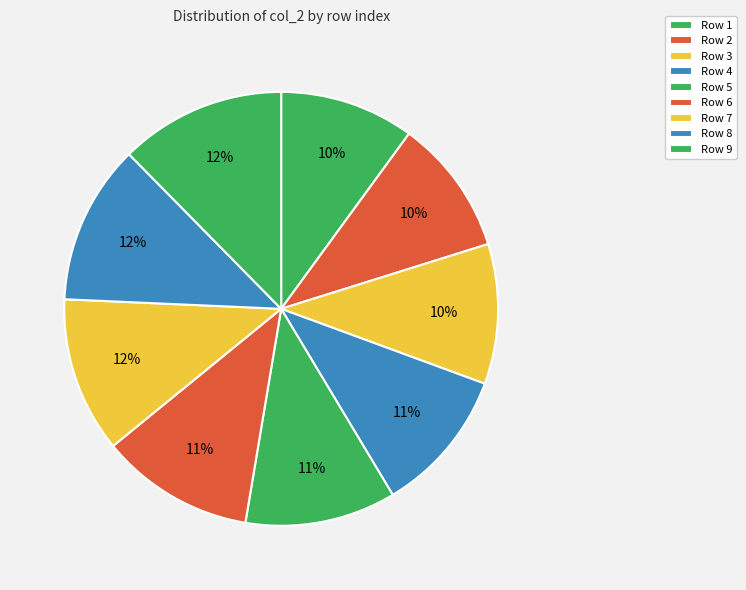

Which slice is the smallest?

1